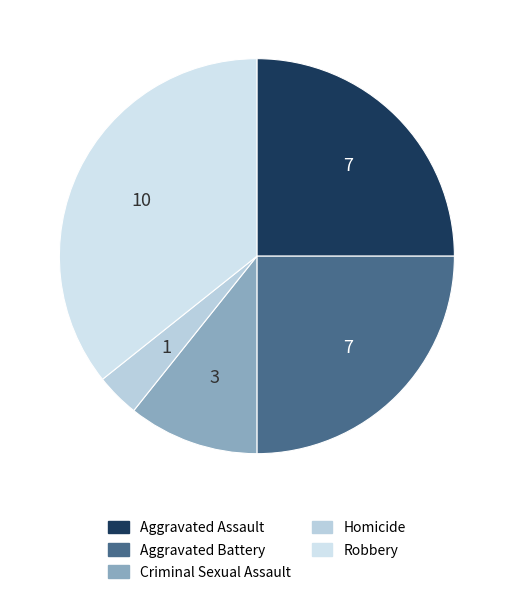

True or false: Criminal Sexual Assault accounts for 11% of the total.

True